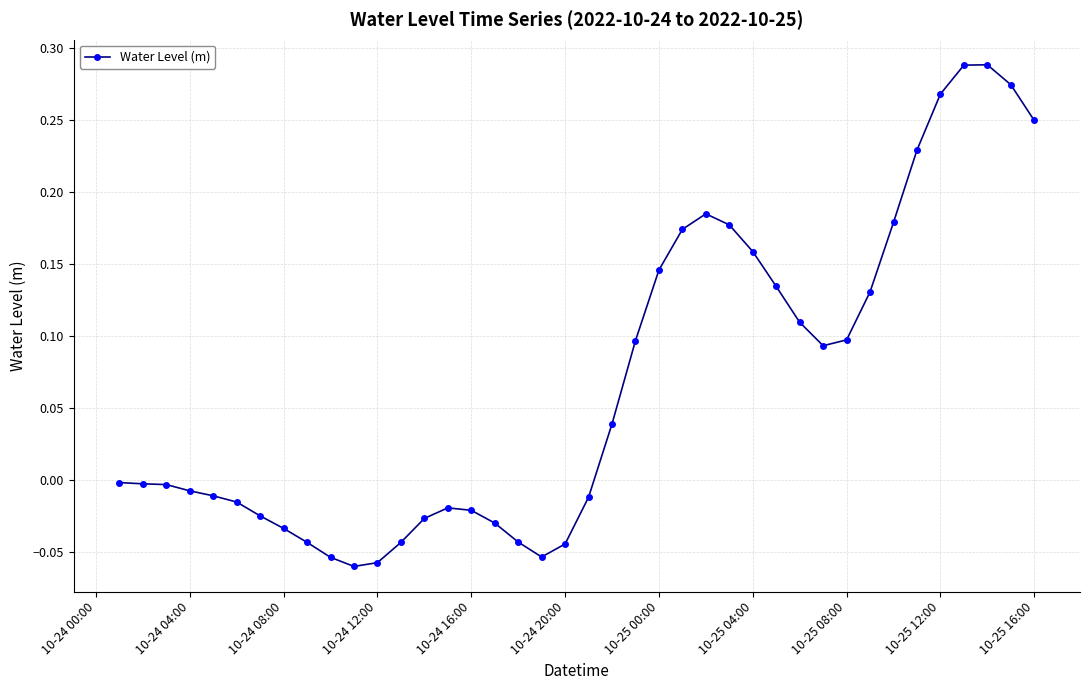

True or false: there are more than 0 points higher than both neighbors.

True